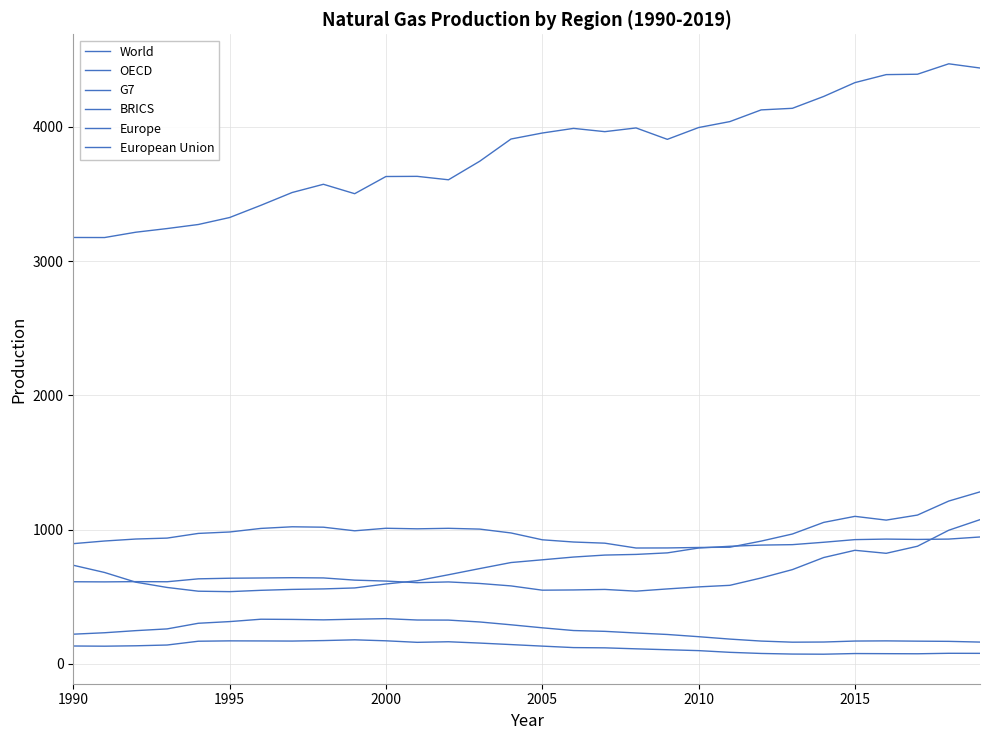

How many lines are shown in the chart?

6